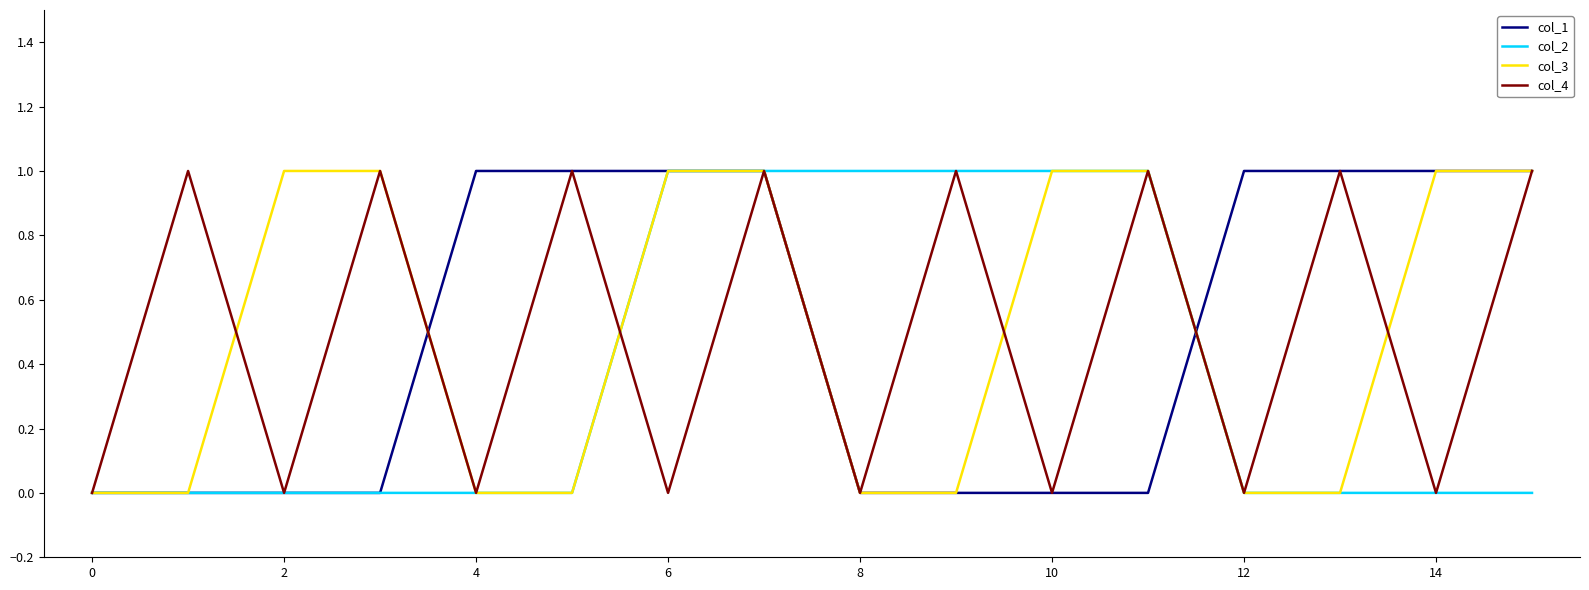

Reading left to right, what are all the values shown in this chart?

col_1: 0	0	0	0	1	1	1	1	0	0	0	0	1	1	1	1
col_2: 0	0	0	0	0	0	1	1	1	1	1	1	0	0	0	0
col_3: 0	0	1	1	0	0	1	1	0	0	1	1	0	0	1	1
col_4: 0	1	0	1	0	1	0	1	0	1	0	1	0	1	0	1